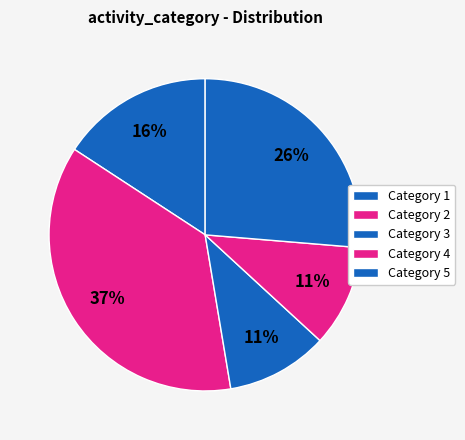

Count the number of slices in the pie.

5